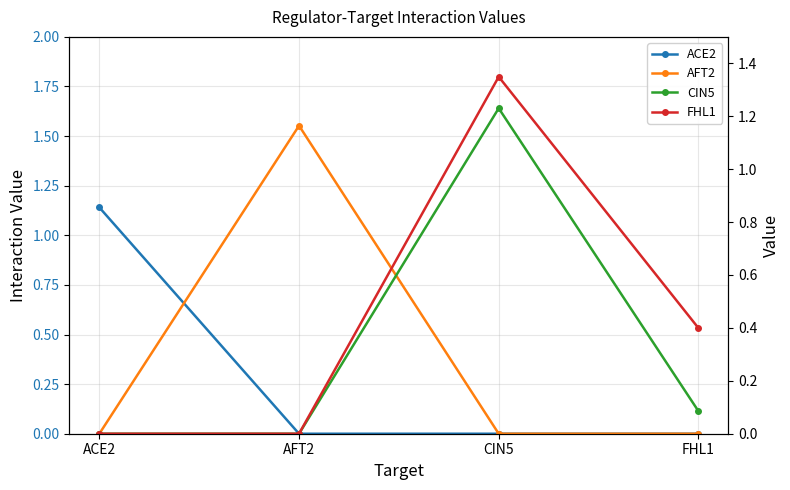

After their last crossing, which series has the higher values: AFT2 or ACE2?

AFT2